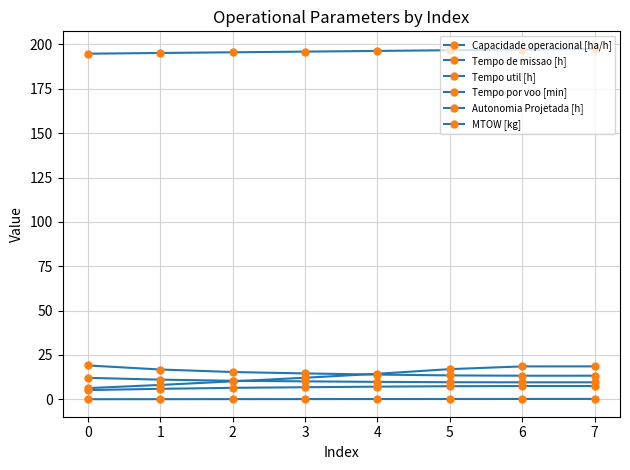

Which series has the largest total across all categories?

MTOW [kg]